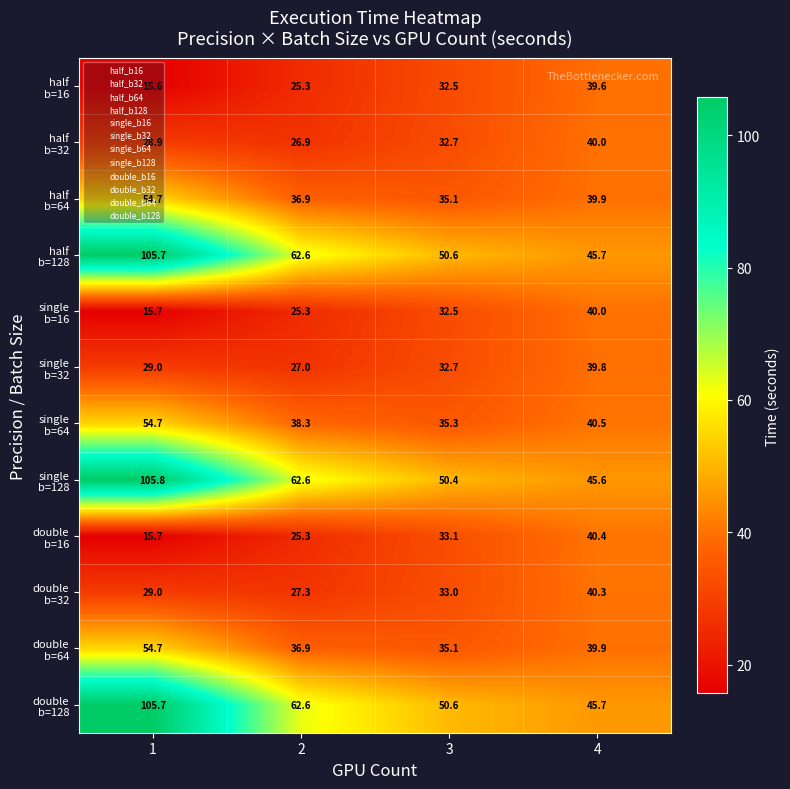

What is the total value across all series at 3?

453.6